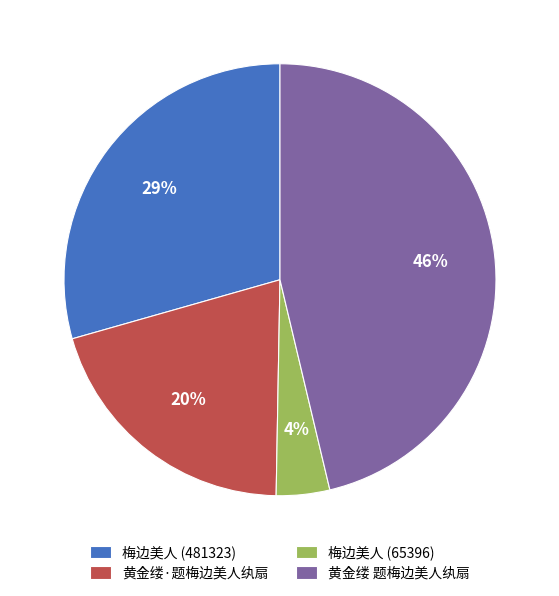

To the nearest percent, what is the difference between the 梅边美人 (65396) and 黄金缕·题梅边美人纨扇 slice percentages?

16%